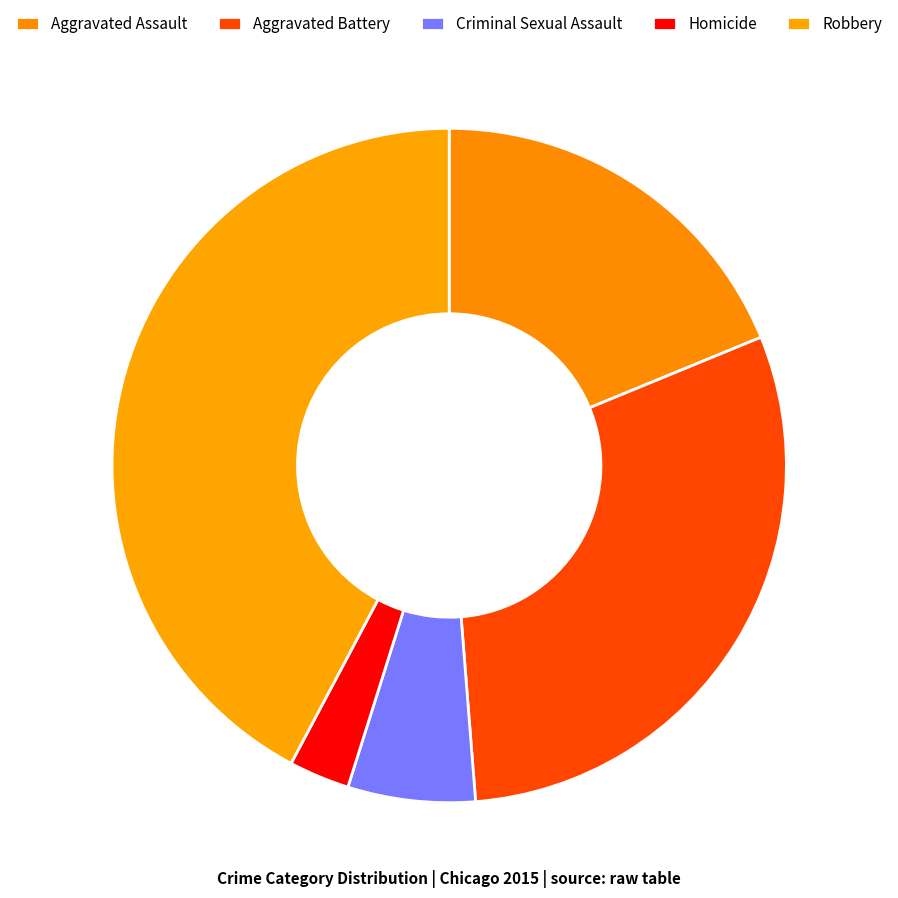

What is the total percentage of Homicide and Aggravated Assault?

21.7%